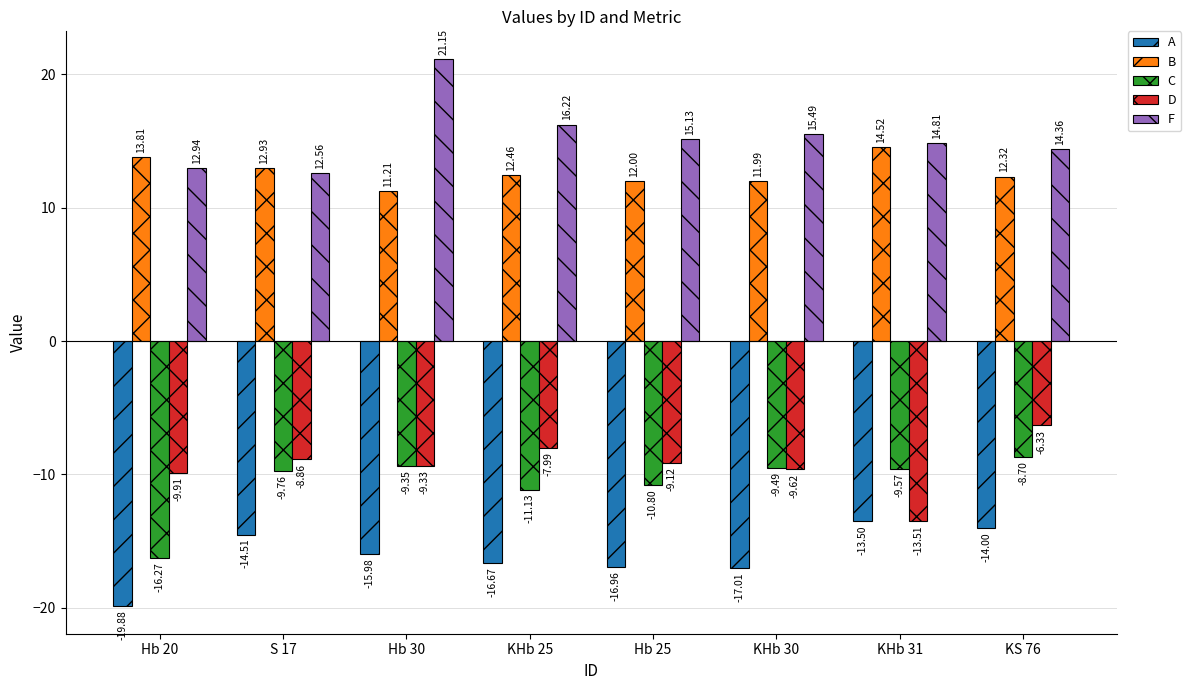

What is the label of the 7th bar from the left?

KHb 31